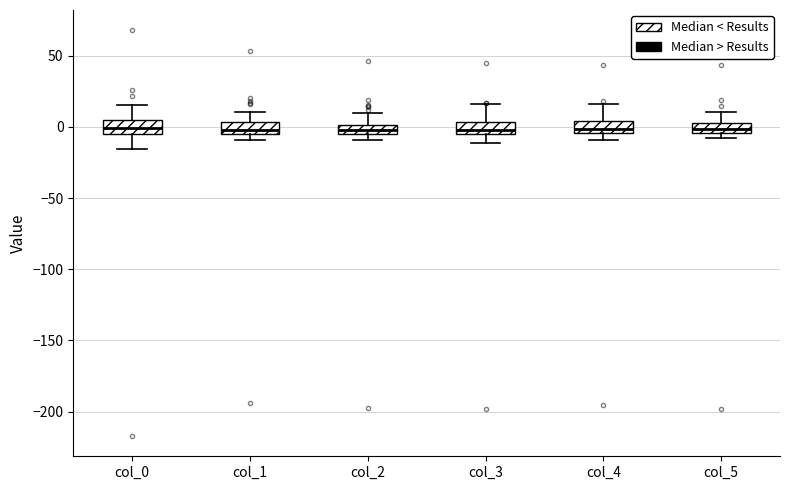

Where does the upper whisker of the box for col_3 end on the y-axis? The values are not printed on the chart, so give them approximately, as read against the axis.

15